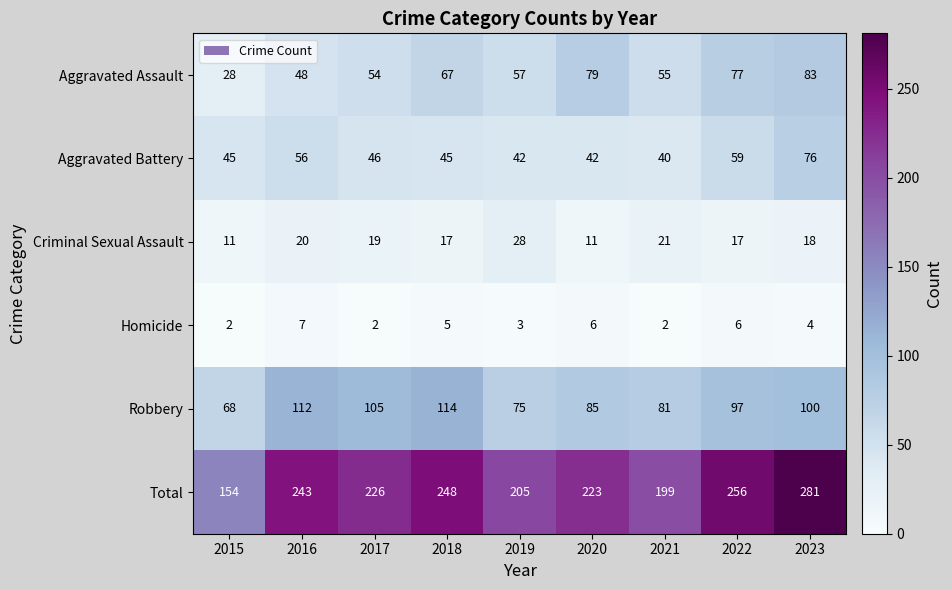

At which category does the chart reach its peak across all series?

2023